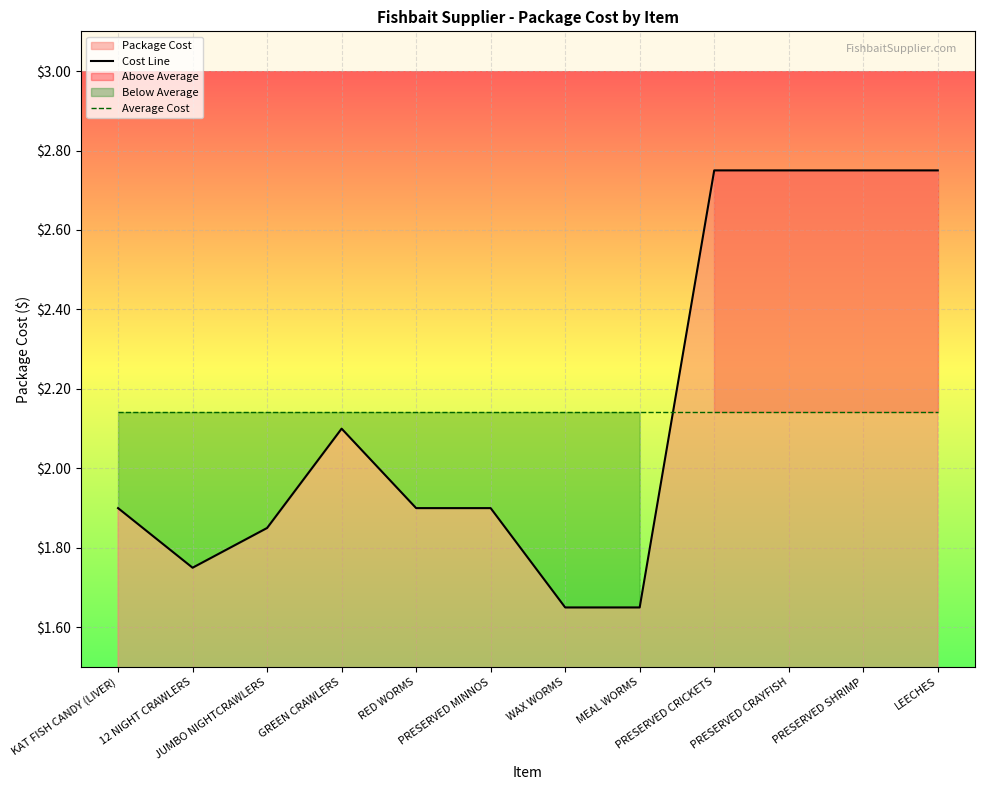

Reading left to right, what are all the values shown in this chart?

Cost Line: 1.9	1.8	1.9	2.1	1.9	1.9	1.6	1.6	2.8	2.8	2.8	2.8
Average Cost: 2.1	2.1	2.1	2.1	2.1	2.1	2.1	2.1	2.1	2.1	2.1	2.1